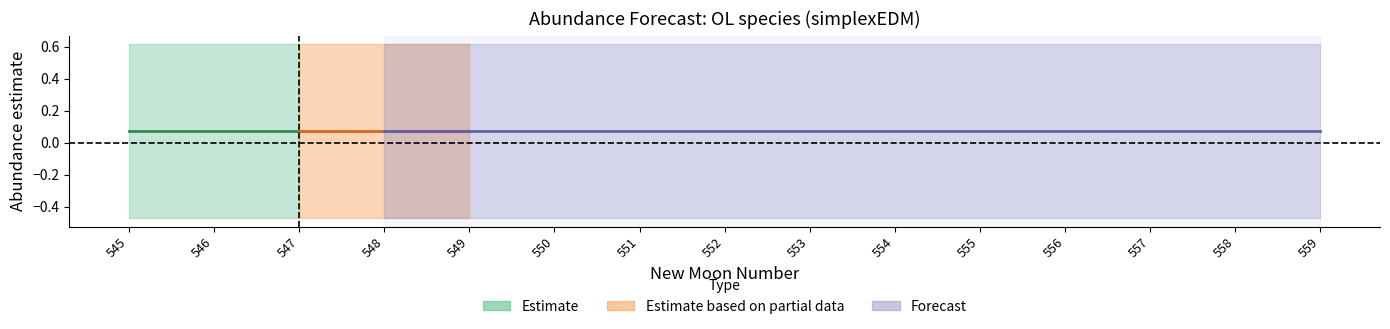

Reading right to left, what are all the values shown in this chart?

estimate: 559=0.1	558=0.1	557=0.1	556=0.1	555=0.1	554=0.1	553=0.1	552=0.1	551=0.1	550=0.1	549=0.1	548=0.1	547=0.1	546=0.1	545=0.1
lower_pi: 559=-0.5	558=-0.5	557=-0.5	556=-0.5	555=-0.5	554=-0.5	553=-0.5	552=-0.5	551=-0.5	550=-0.5	549=-0.5	548=-0.5	547=-0.5	546=-0.5	545=-0.5
upper_pi: 559=0.6	558=0.6	557=0.6	556=0.6	555=0.6	554=0.6	553=0.6	552=0.6	551=0.6	550=0.6	549=0.6	548=0.6	547=0.6	546=0.6	545=0.6